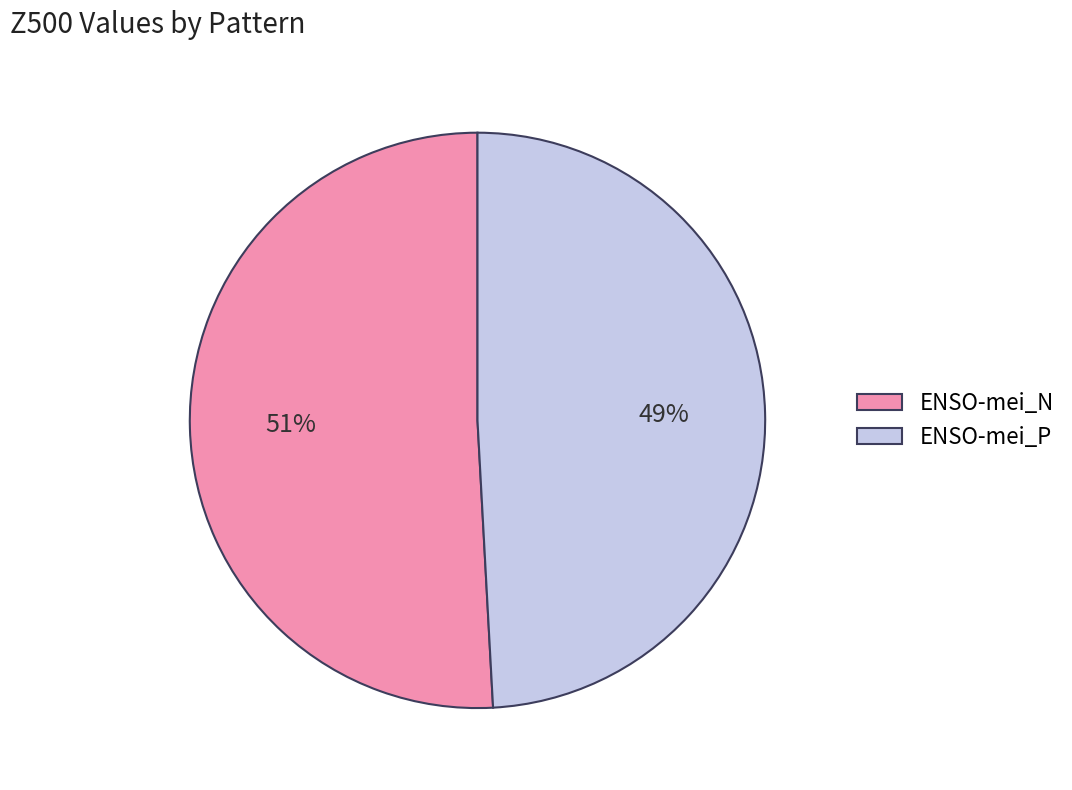

The ENSO-mei_N slice represents 51% of the pie. True or false?

True